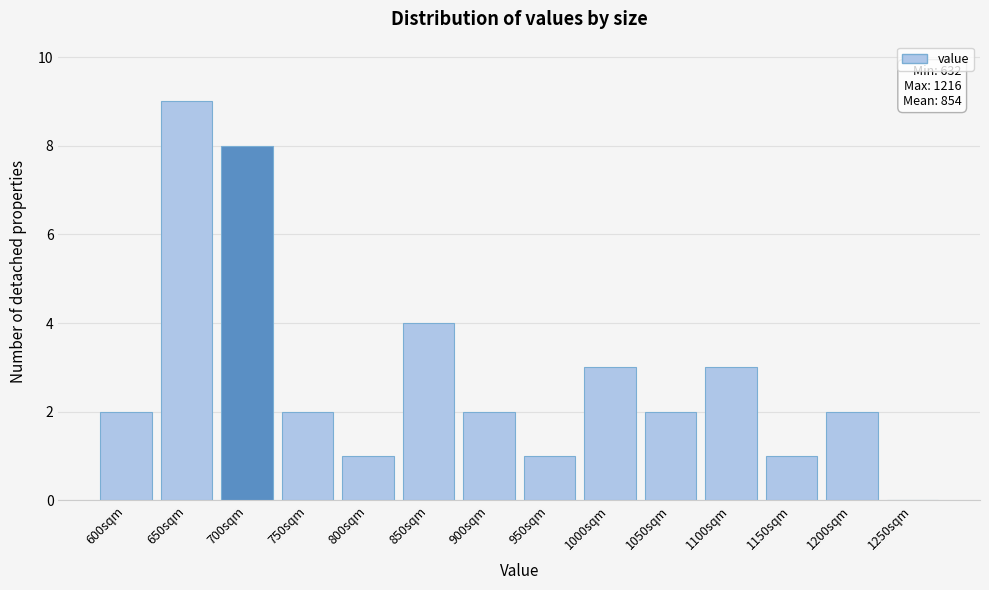

Reading right to left, what are all the values shown in this chart?

1250sqm=0	1200sqm=2	1150sqm=1	1100sqm=3	1050sqm=2	1000sqm=3	950sqm=1	900sqm=2	850sqm=4	800sqm=1	750sqm=2	700sqm=8	650sqm=9	600sqm=2